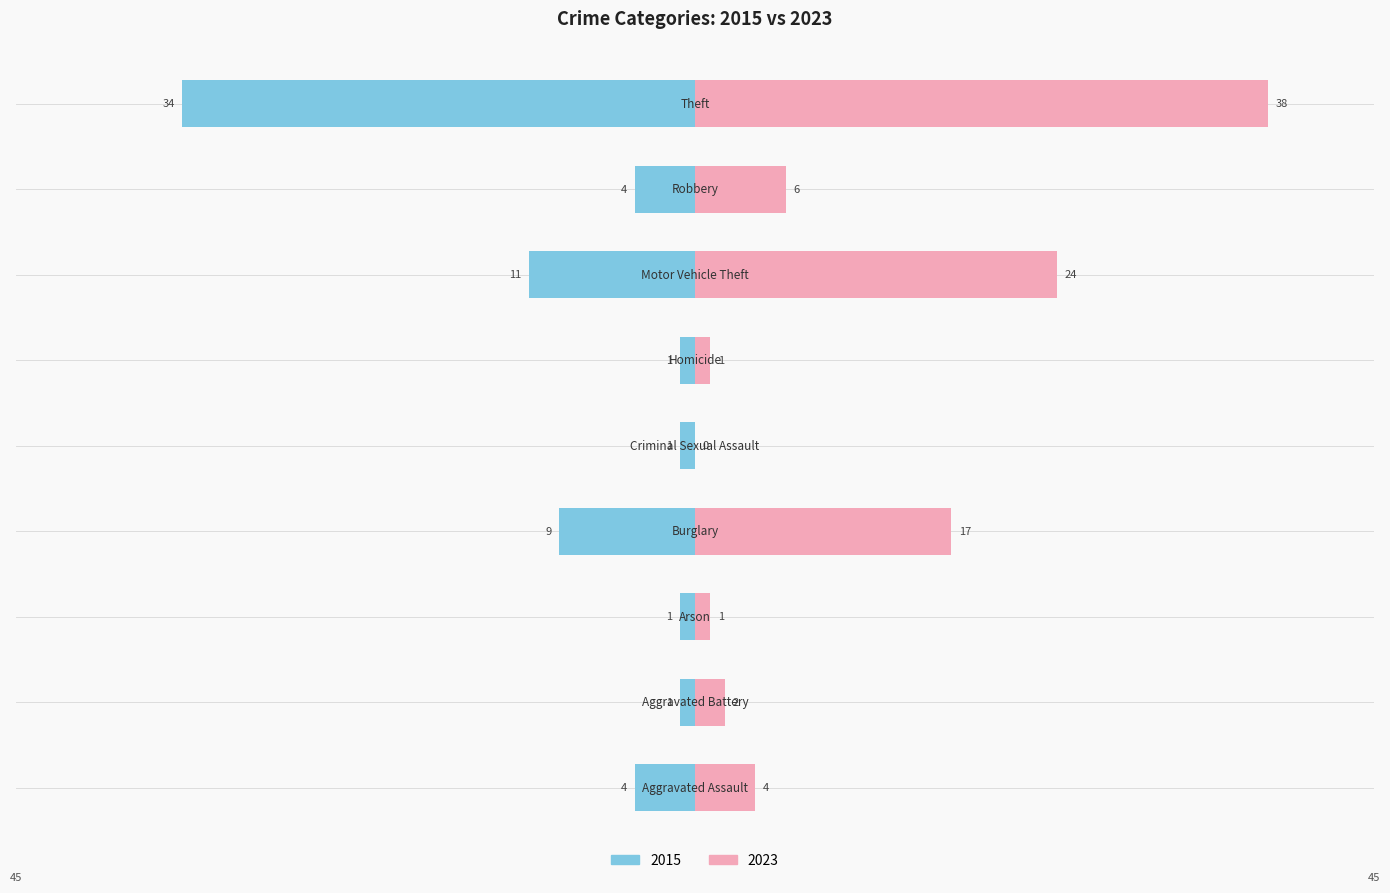

Reading left to right, list all the values displayed in this chart.

2015: -4	-1	-1	-9	-1	-1	-11	-4	-34
2023: 4	2	1	17	0	1	24	6	38